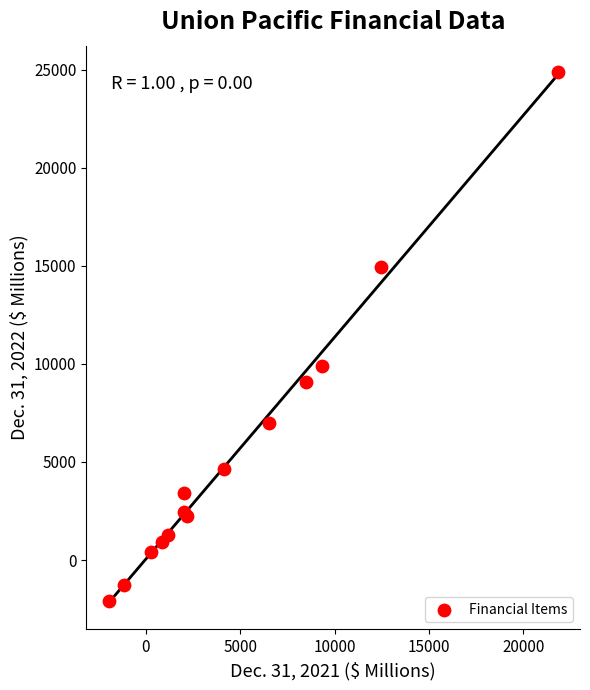

What Y value in the scatter plot is closest to 11400?

9917